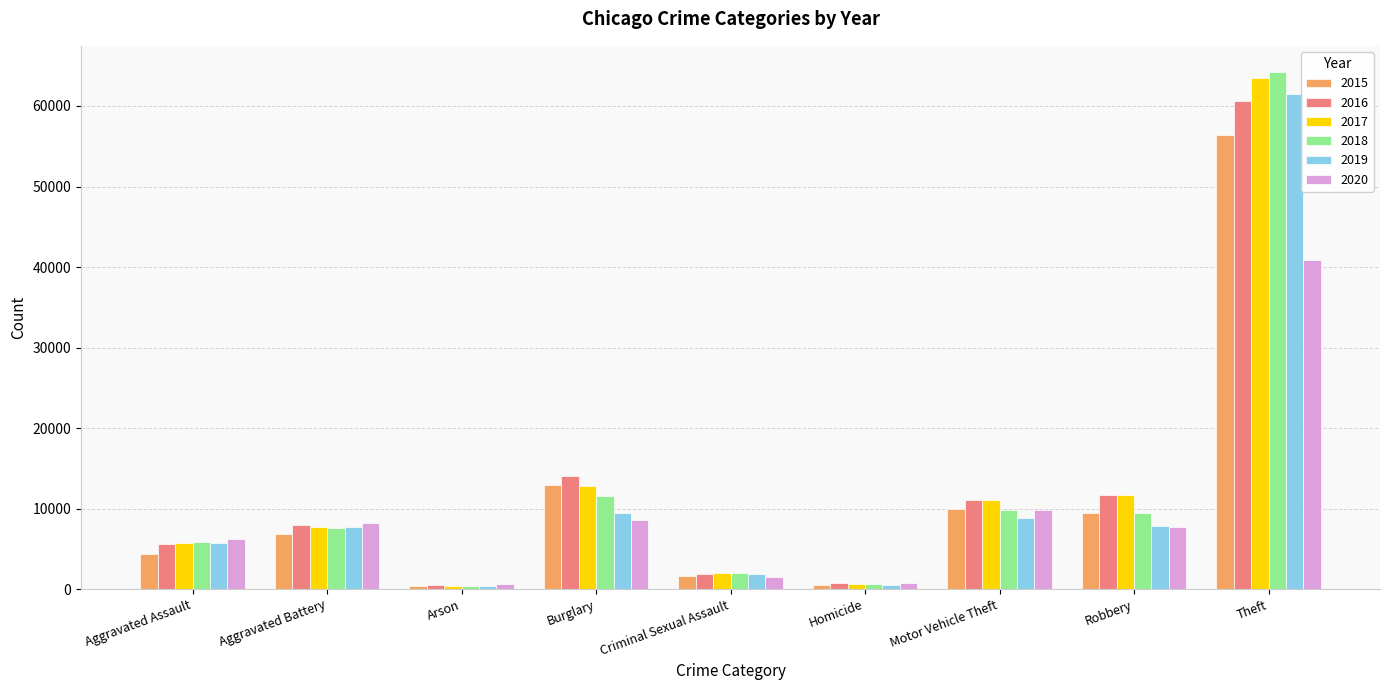

At which category is the sum across all series the highest?

Theft